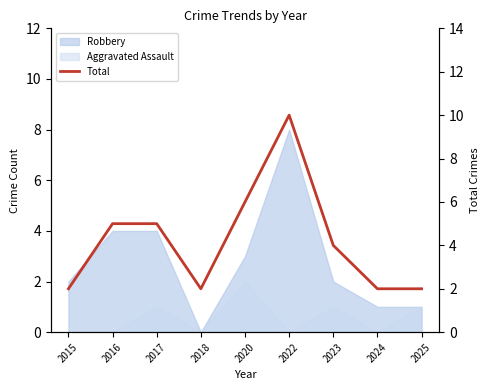

Reading left to right, transcribe all the data shown in this chart.

2015=2	2016=5	2017=5	2018=2	2020=6	2022=10	2023=4	2024=2	2025=2